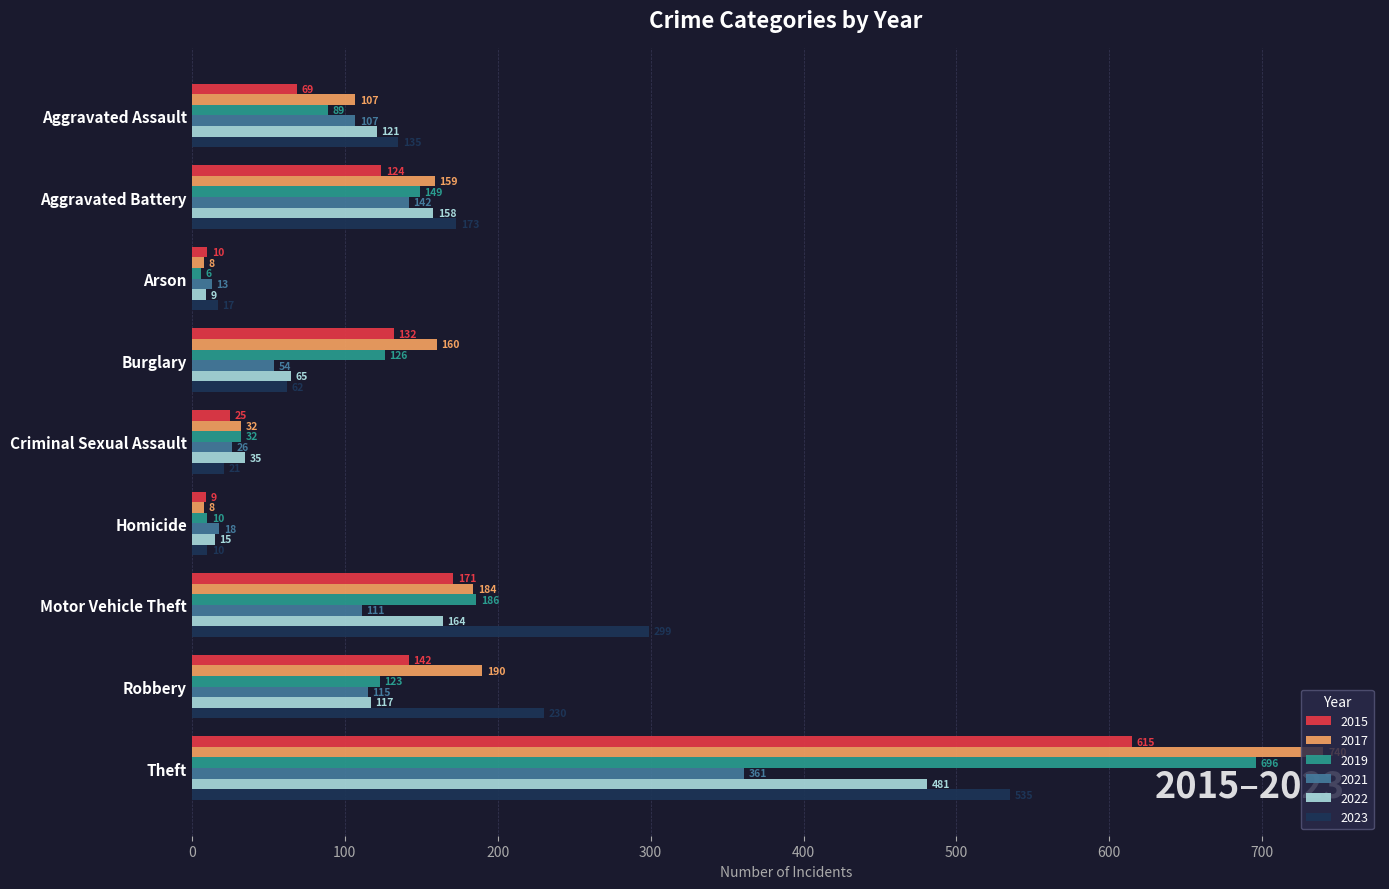

Between Arson and Motor Vehicle Theft, which series saw the biggest shift?

2023